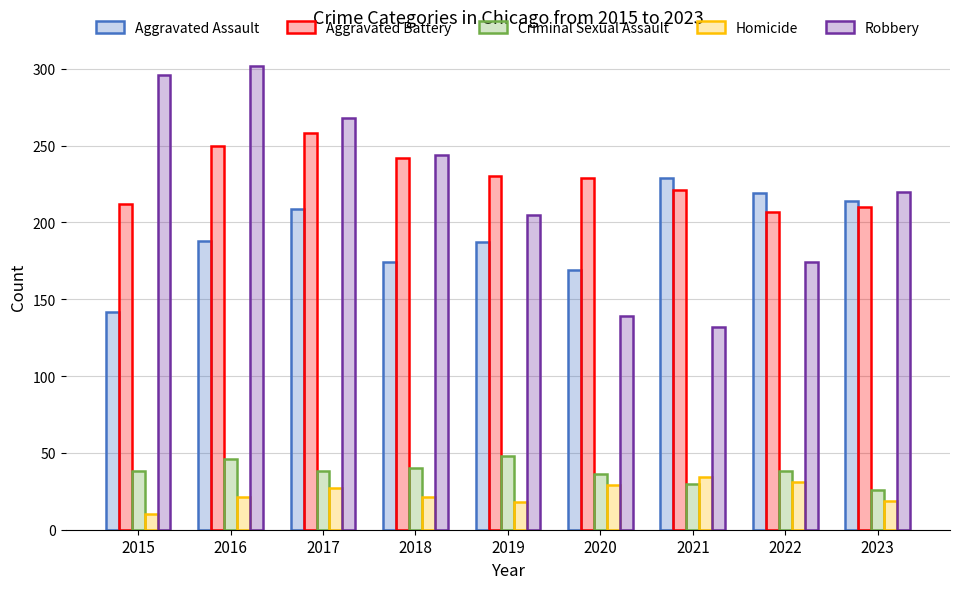

What is the lowest value of the Aggravated Battery series?

207